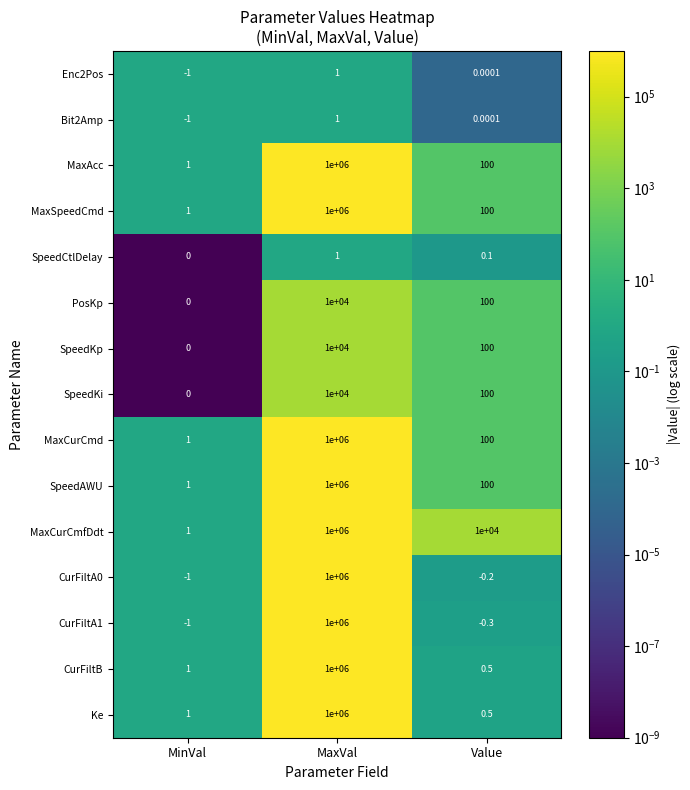

Is the value of MaxAcc at Value greater than the value of MaxSpeedCmd at MinVal?

Yes